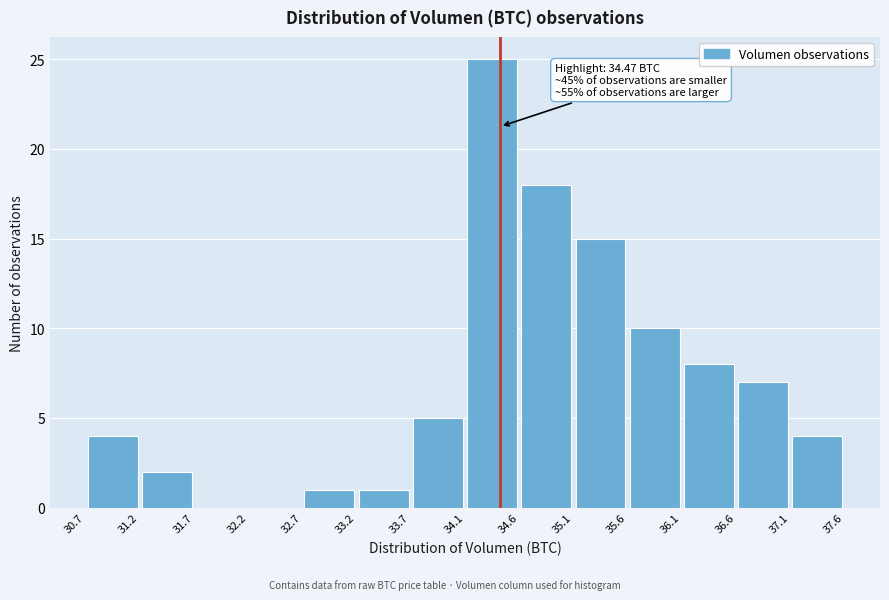

Over which range of the x-axis is the bar tallest?

34.1 to 34.6